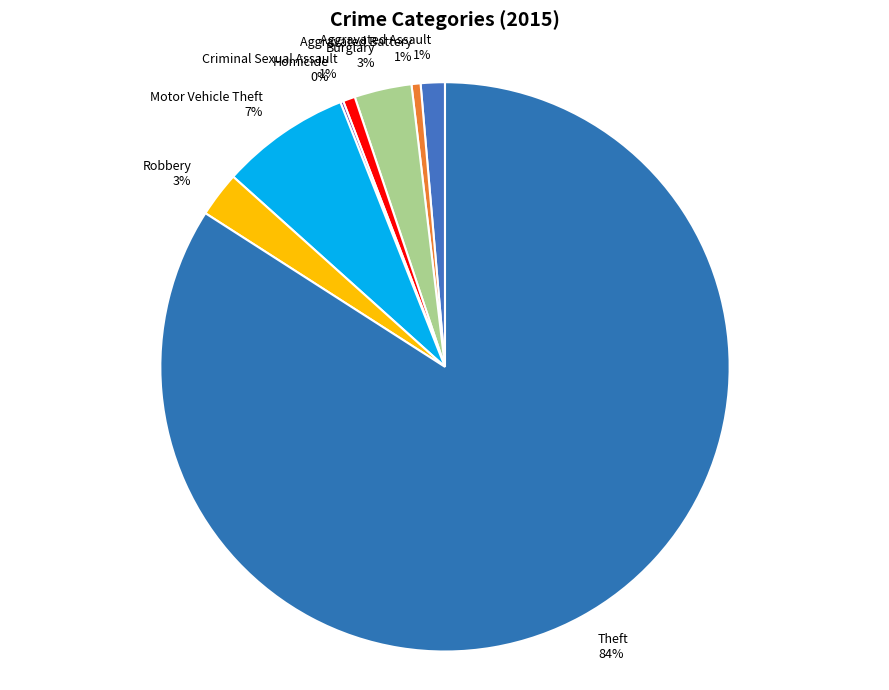

Combined, do Robbery and Motor Vehicle Theft account for over 50%?

No